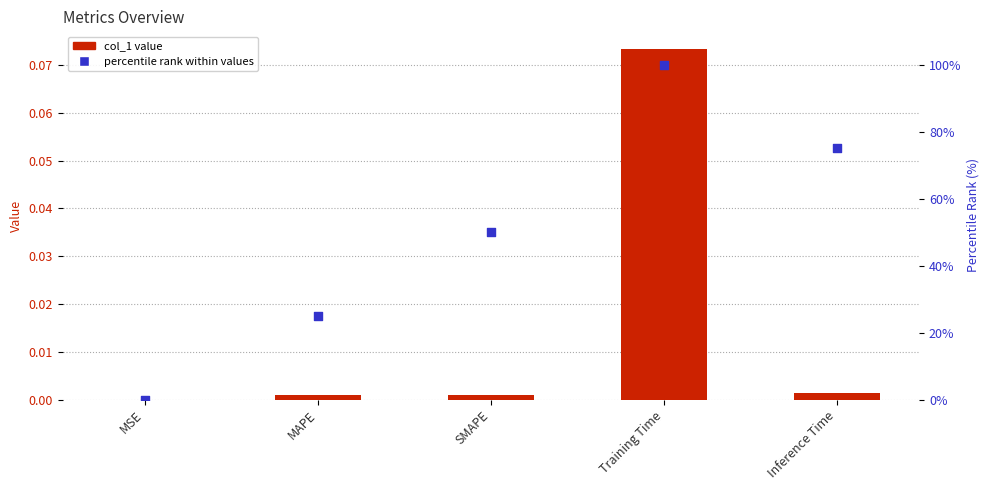

Which series has the largest total across all categories?

percentile rank